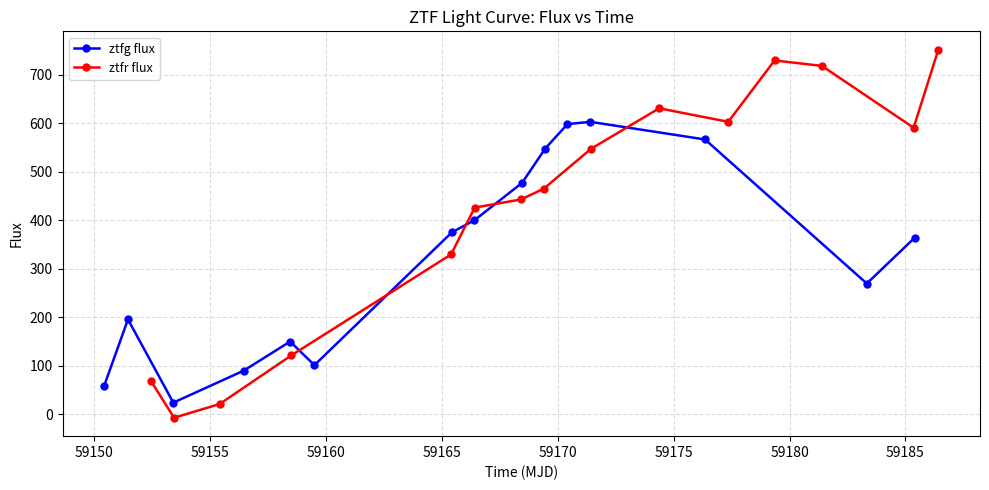

True or false: ztfg flux and ztfr flux intersect in this chart.

True